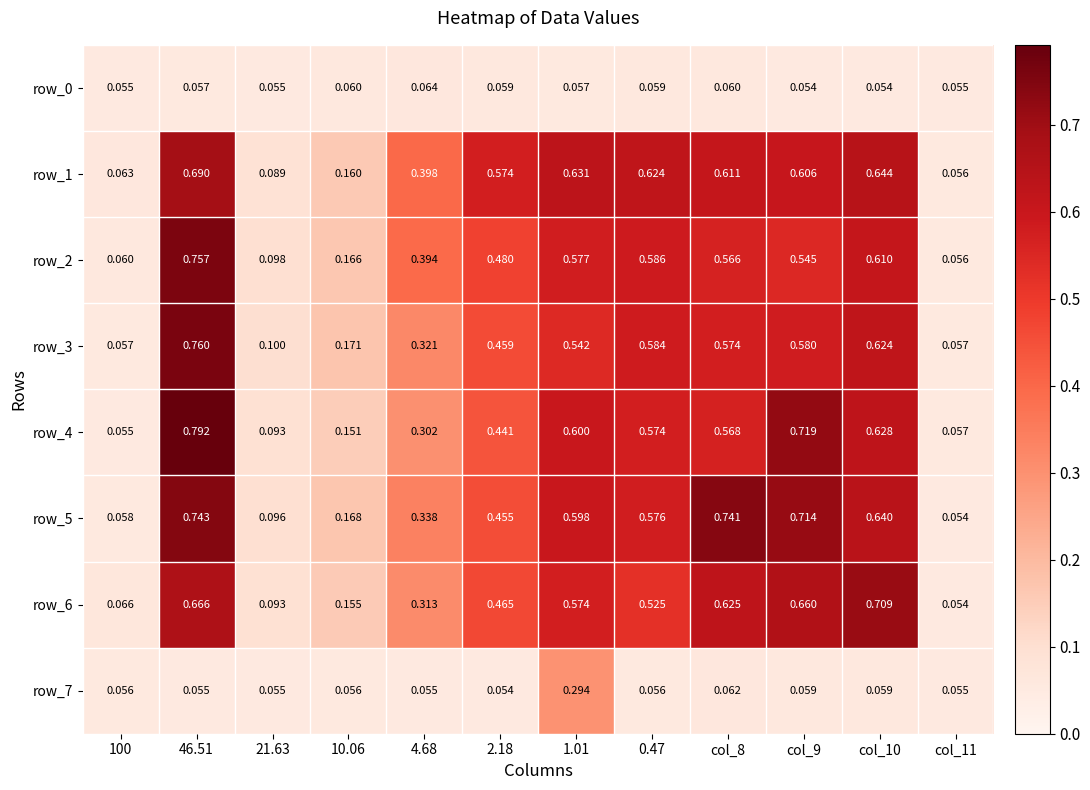

True or false: row_4 has a value of 0.3 at col_10.

False